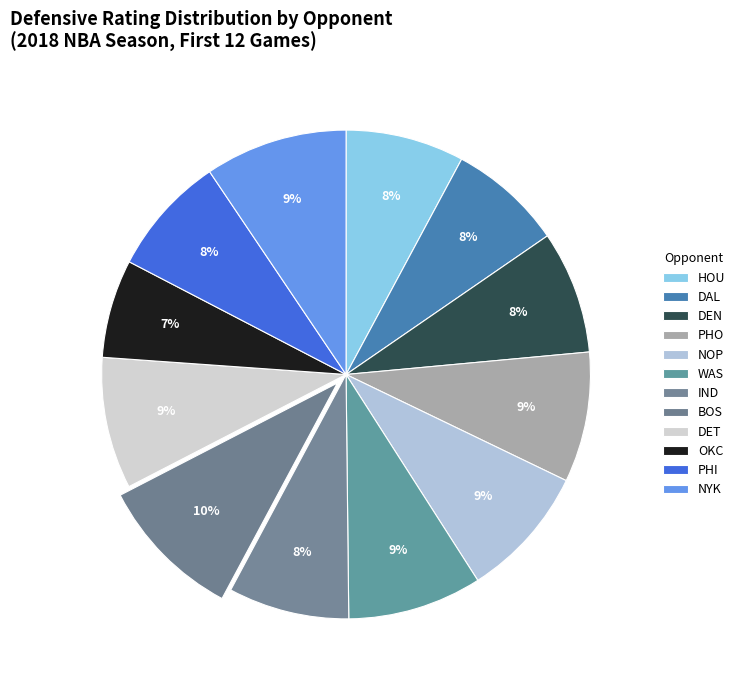

How many segments does this pie chart have?

12